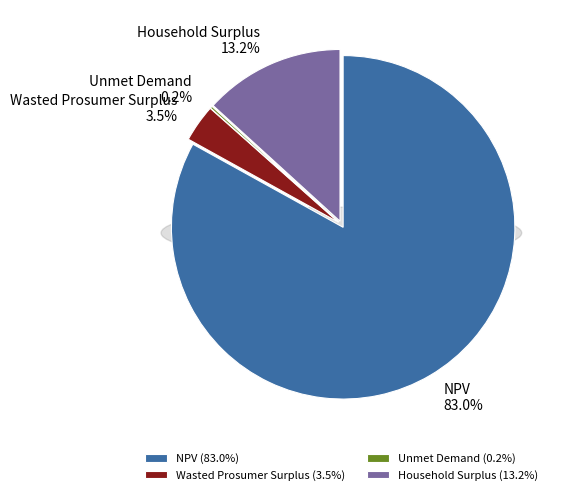

How many slices are in this pie chart?

4